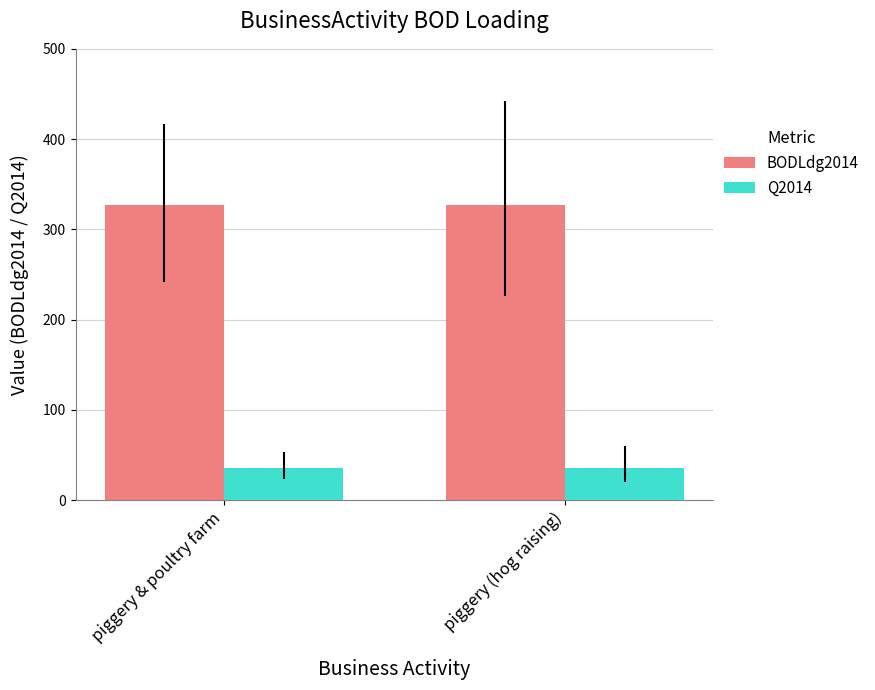

What is the highest value of the Q2014 series?

35.3